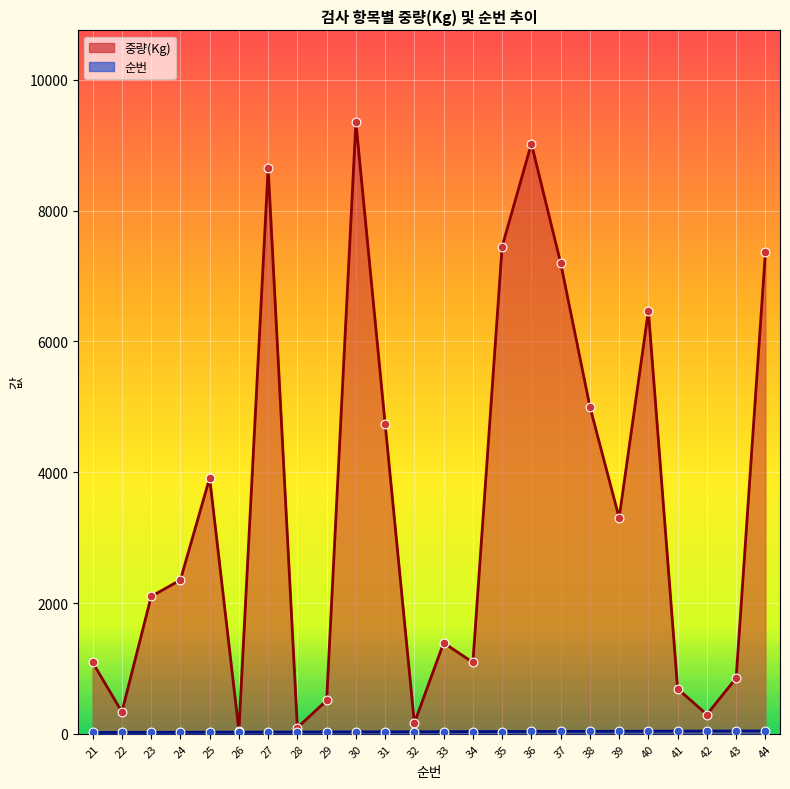

At which category is the sum across all series the highest?

30